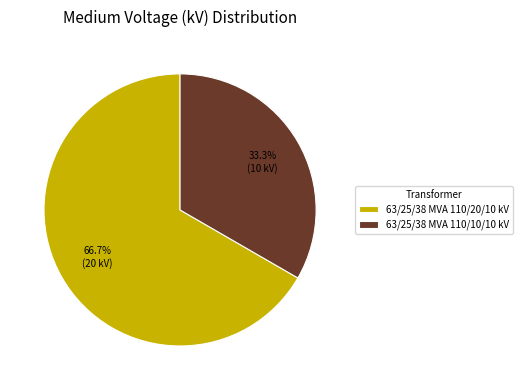

The 63/25/38 MVA 110/20/10 kV slice represents 67% of the pie. True or false?

True